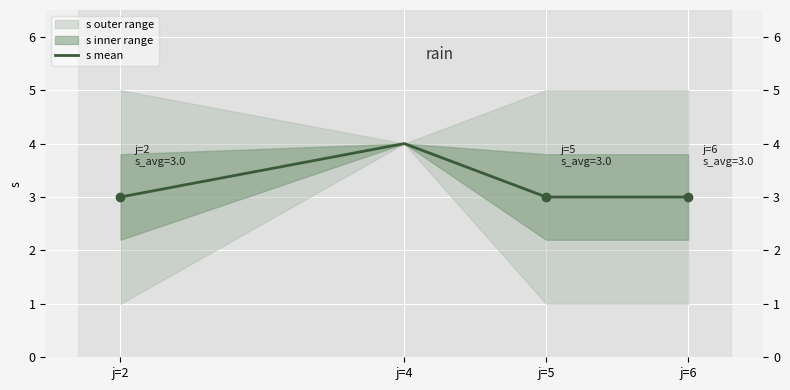

List the labels in order of value, largest first.

j=4, j=2, j=5, j=6